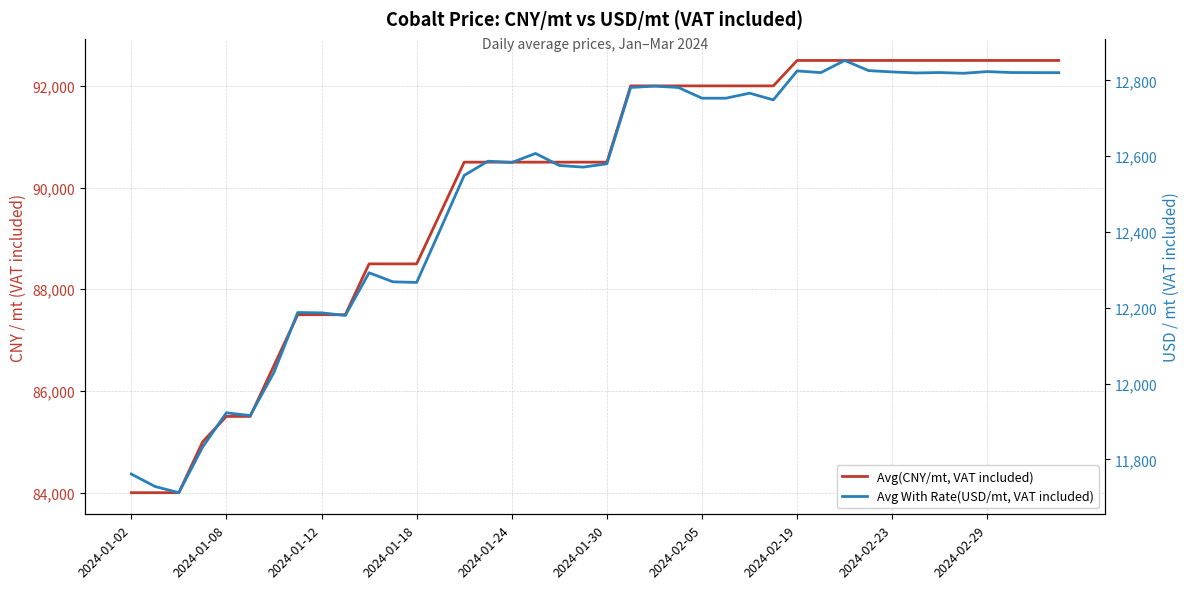

In Avg With Rate(USD/mt, VAT included), how many points are higher than both neighbors (excluding endpoints)?

11